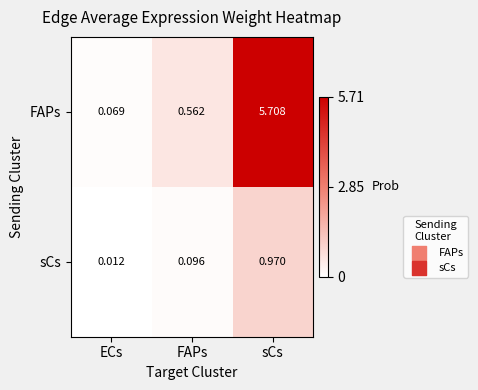

At which category is the sum across all series the highest?

sCs